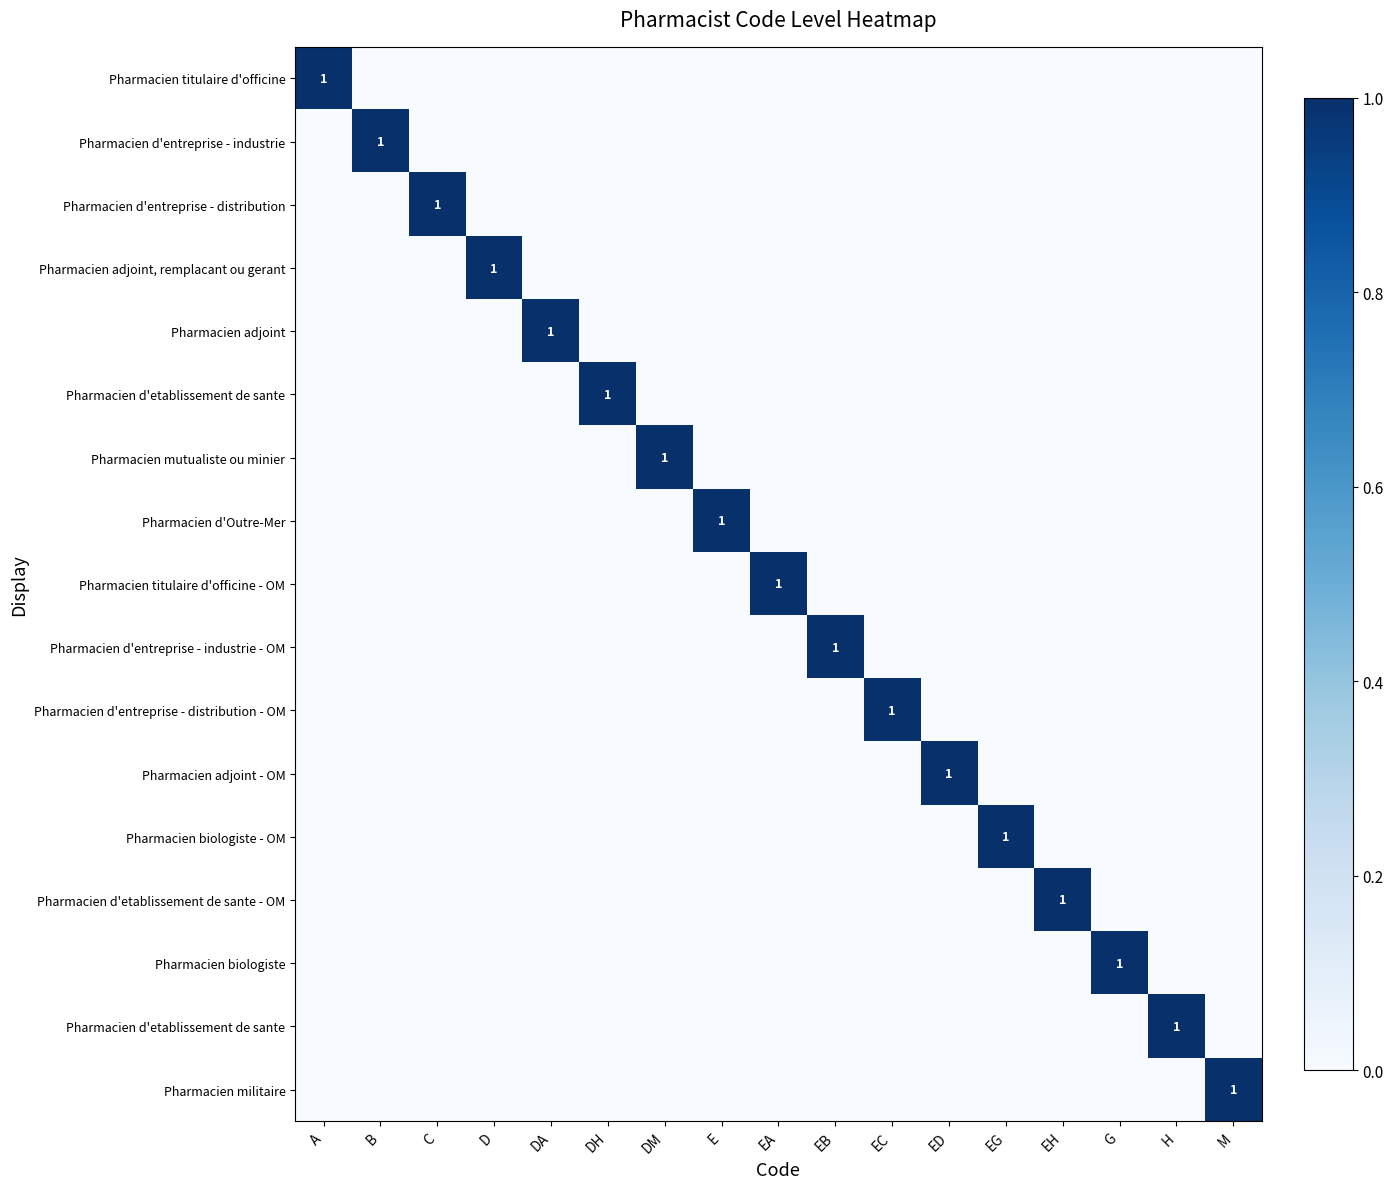

Count the number of data series in this chart.

17